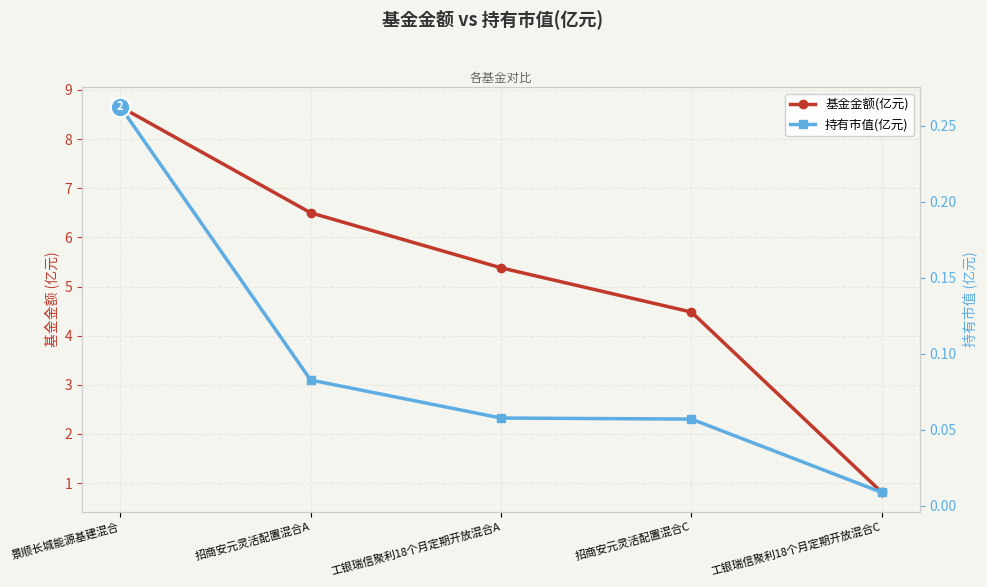

Which has a higher value, 景顺长城能源基建混合 or 招商安元灵活配置混合A?

景顺长城能源基建混合